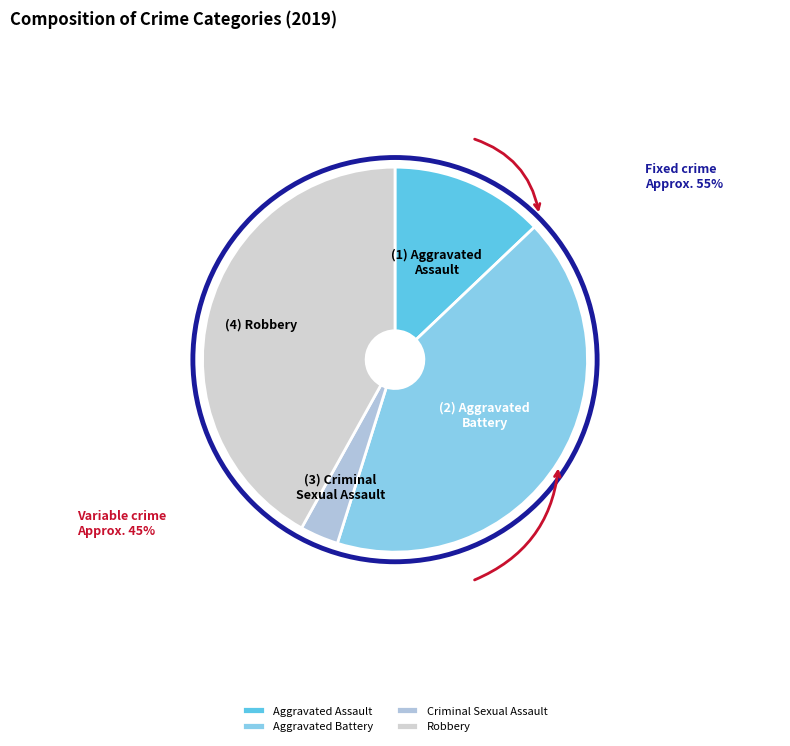

True or false: Robbery accounts for 50% of the total.

False